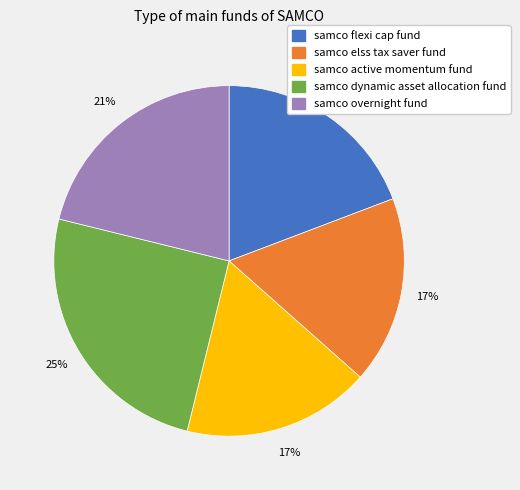

Combined, do samco flexi cap fund and samco dynamic asset allocation fund account for over 50%?

No